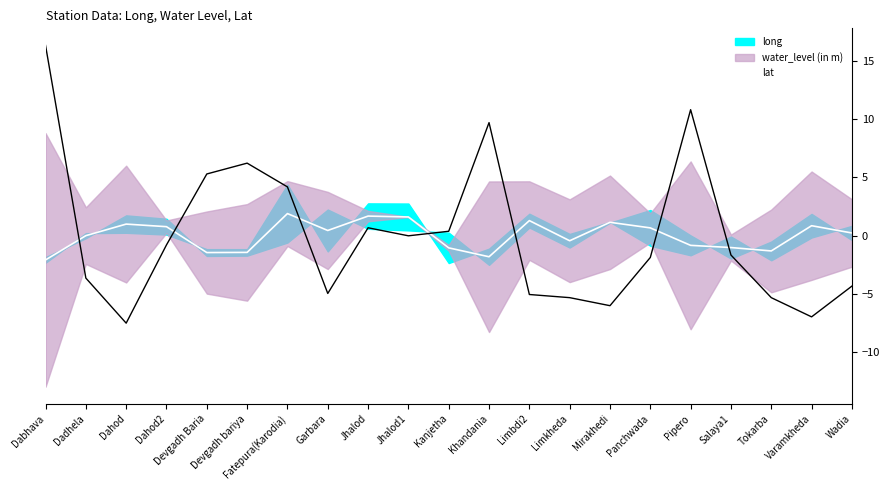

At which category does the chart reach its minimum across all series?

Dabhava